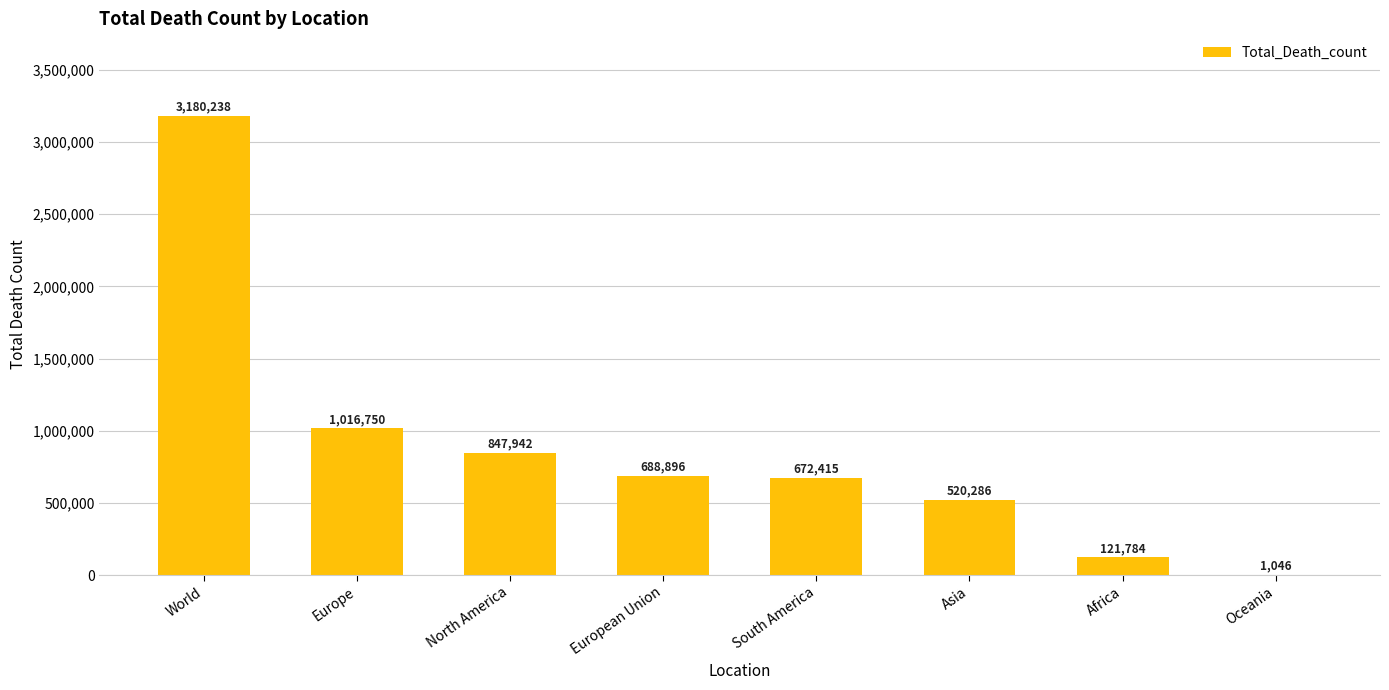

What is the sum of all values?

7049357